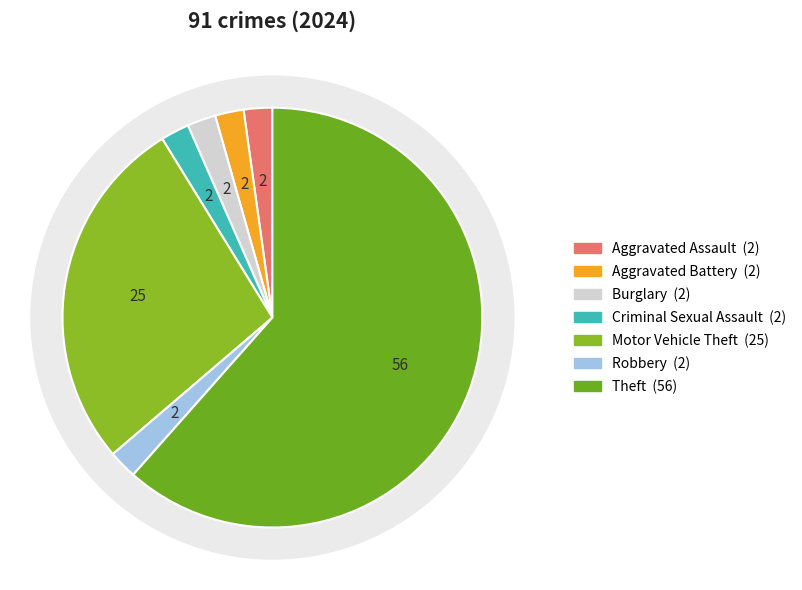

To the nearest percent, what is the difference between the largest and smallest slice percentages?

59%